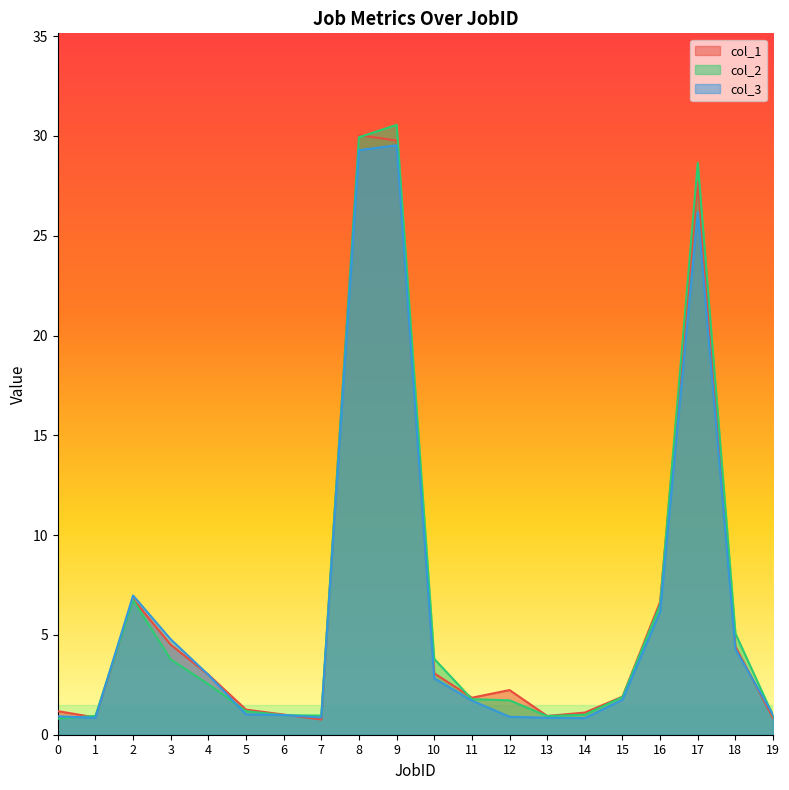

True or false: col_3 has a value of 2.8 at 3.

False